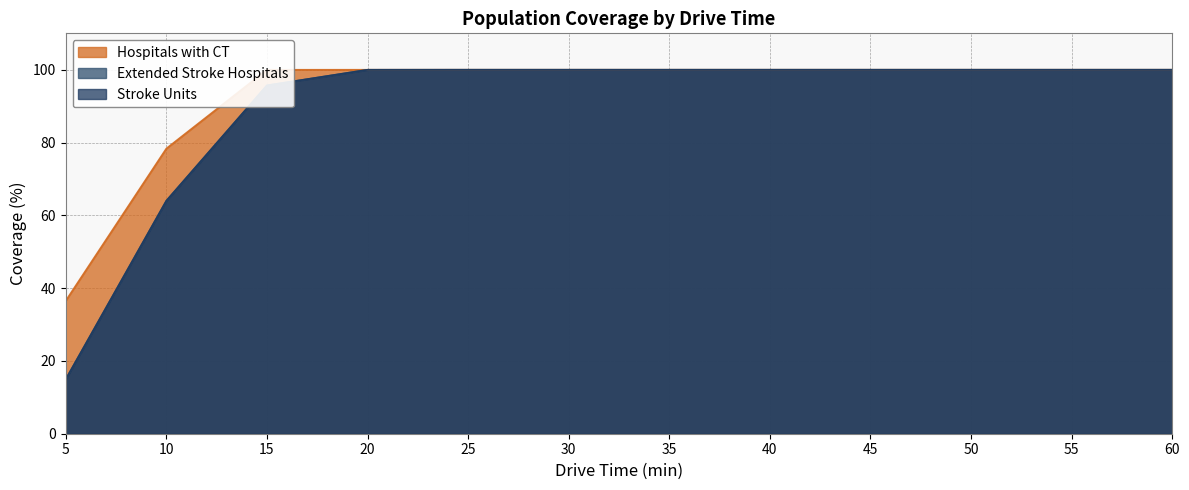

Reading left to right, list all the values displayed in this chart.

Hospitals with CT: 36.5	78.4	100.0	100.0	100.0	100.0	100.0	100.0	100.0	100.0	100.0	100.0
Extended Stroke Hospitals: 15.0	64.0	95.7	100.0	100.0	100.0	100.0	100.0	100.0	100.0	100.0	100.0
Stroke Units: 15.0	64.0	95.7	100.0	100.0	100.0	100.0	100.0	100.0	100.0	100.0	100.0